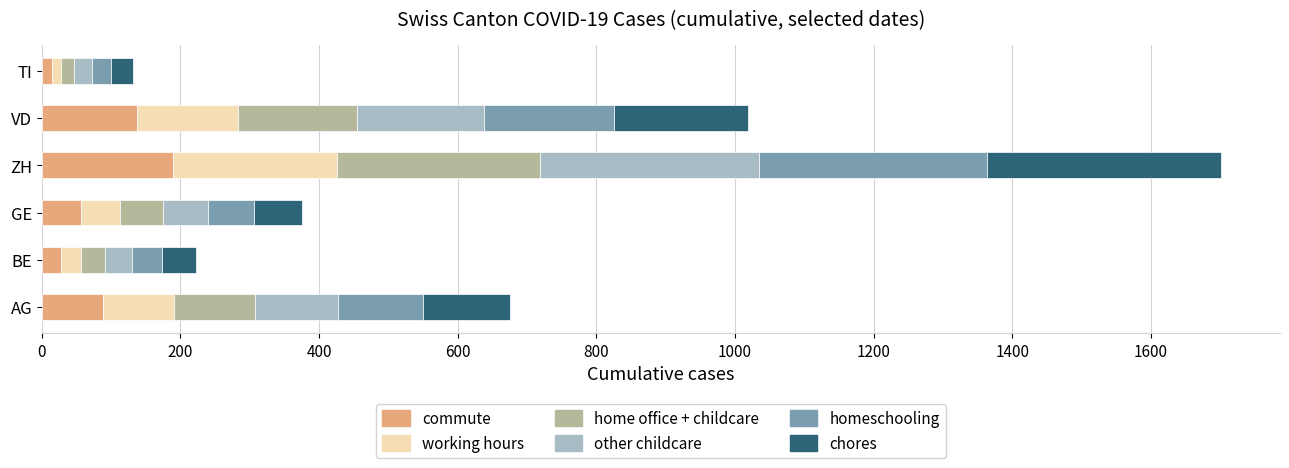

What is the maximum value for commute?

189